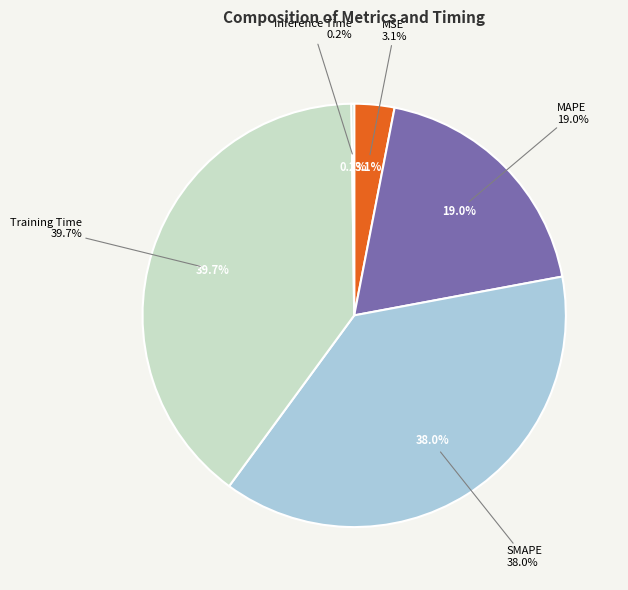

Is it true that Inference Time is 1% of the pie?

False